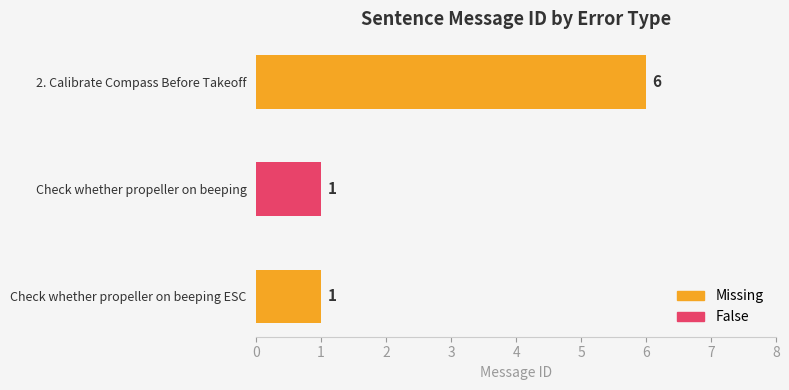

Count the number of values greater than 1.

1